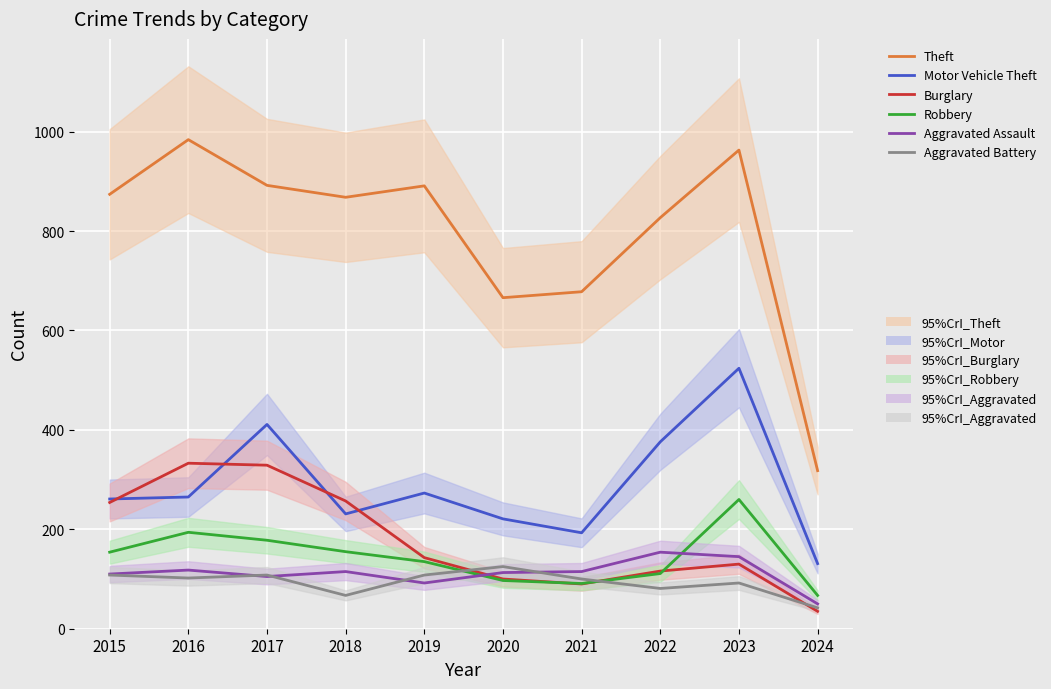

What is the difference between the Theft values at 2024 and 2019?

573